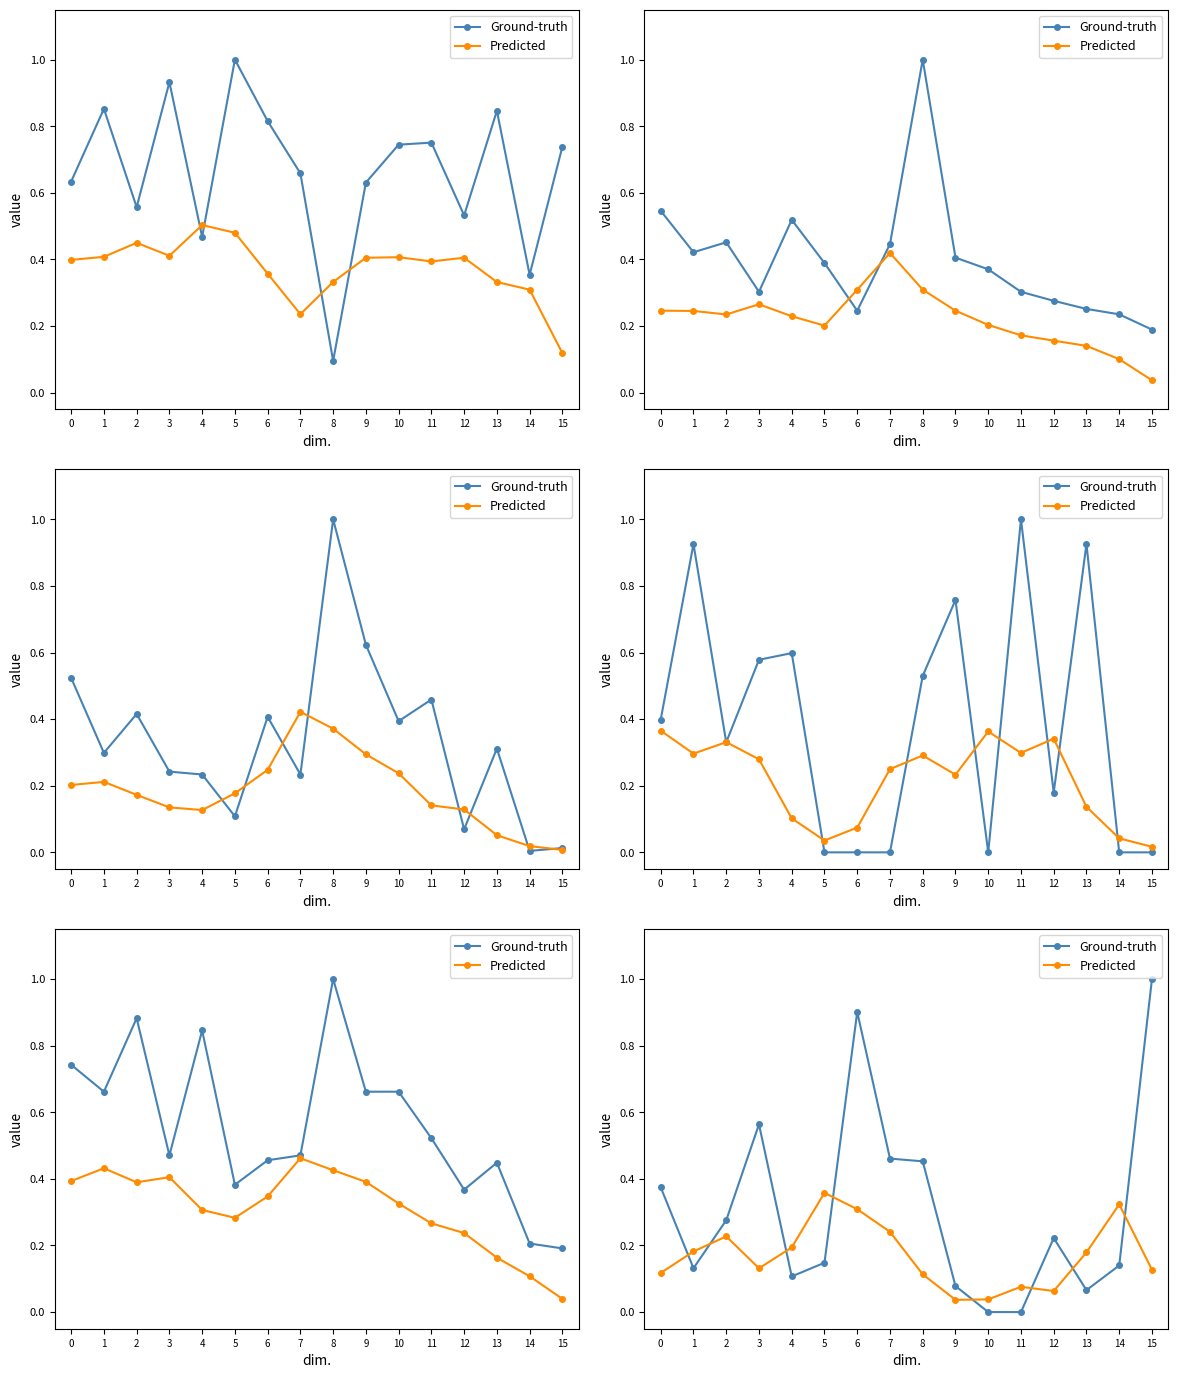

Which category has the highest value across all series?

15